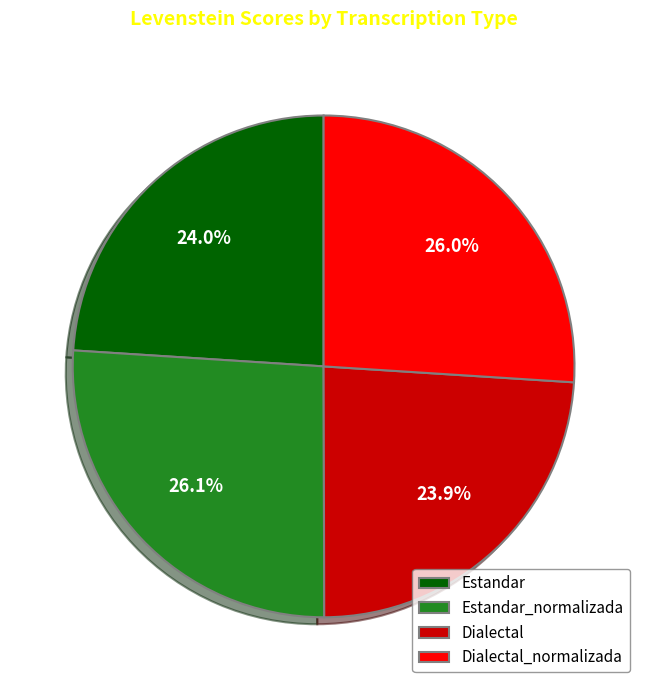

Does any single category account for the majority?

No